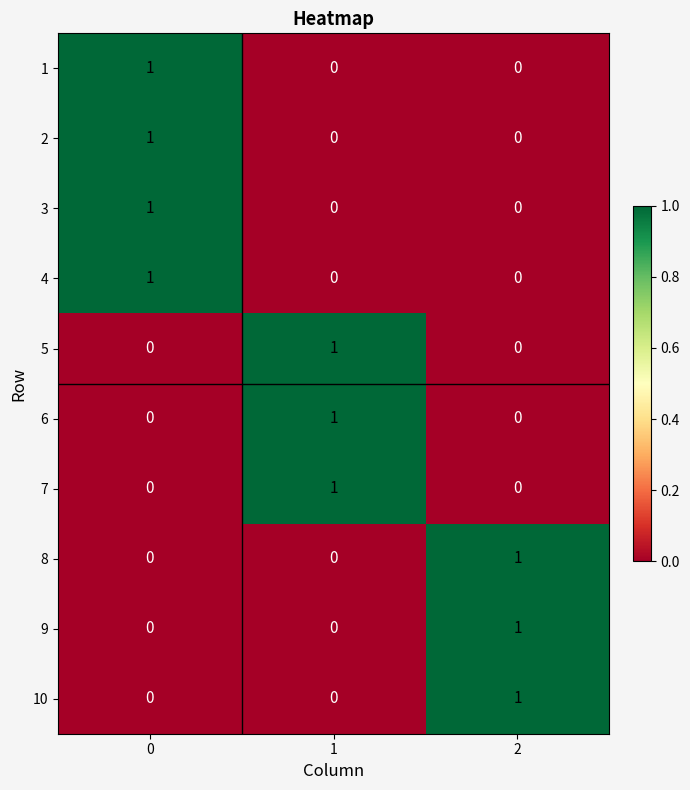

Is the value of 8 at 2 greater than the value of 9 at 1?

Yes